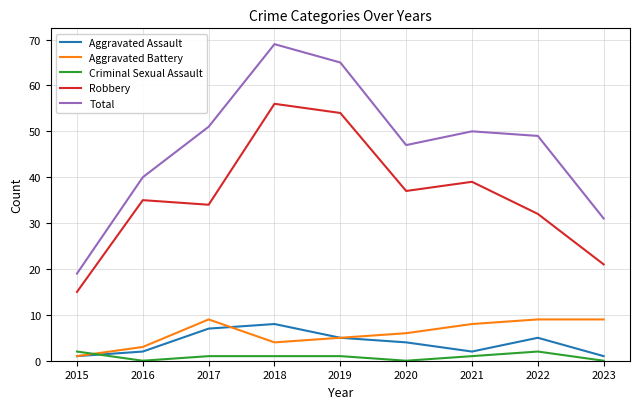

The value of Total at 2019 is 30. True or false?

False